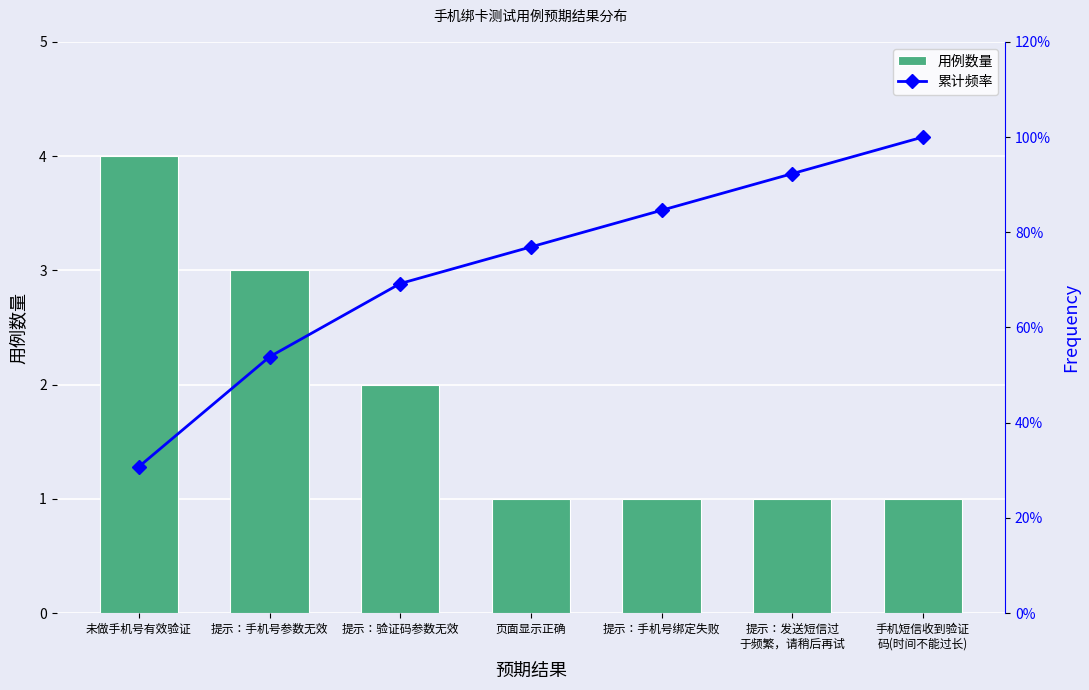

Between 页面显示正确 and 未做手机号有效验证, which is larger?

未做手机号有效验证